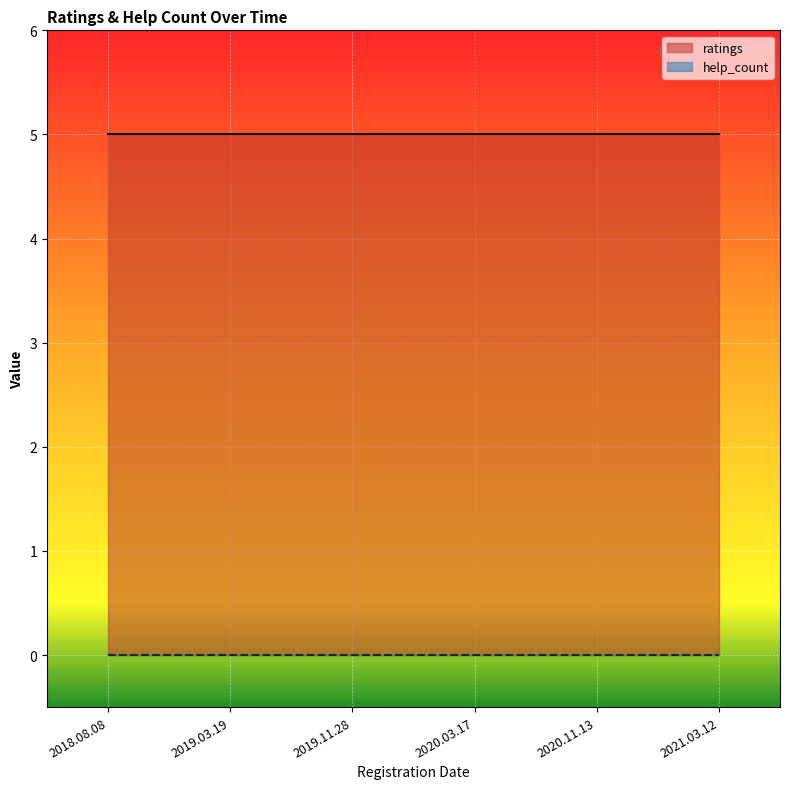

Reading left to right, what are all the values shown in this chart?

ratings: 5	5	5	5	5	5
help_count: 0	0	0	0	0	0